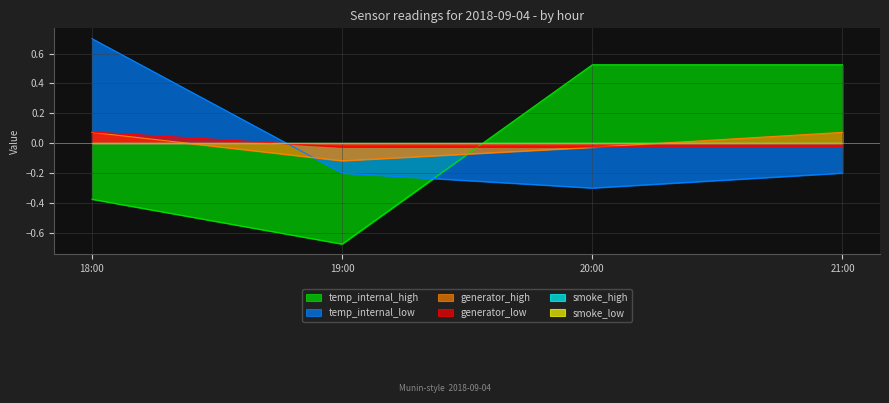

Which label corresponds to the smallest value in the chart?

19:00